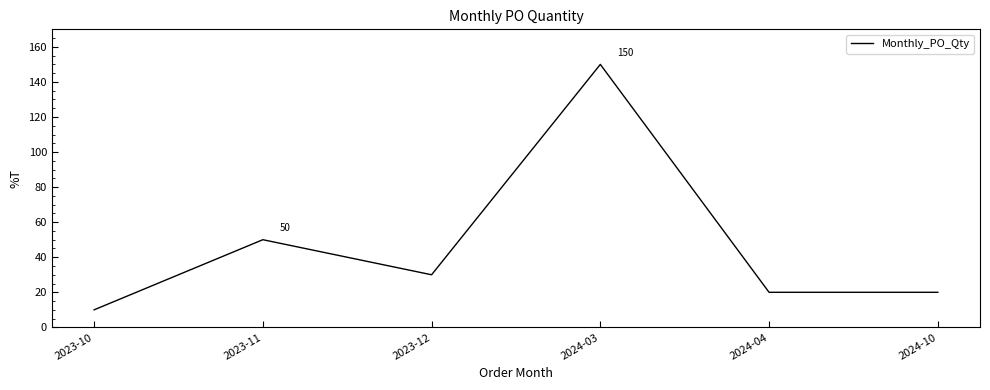

Which has a higher value, 2024-03 or 2024-04?

2024-03